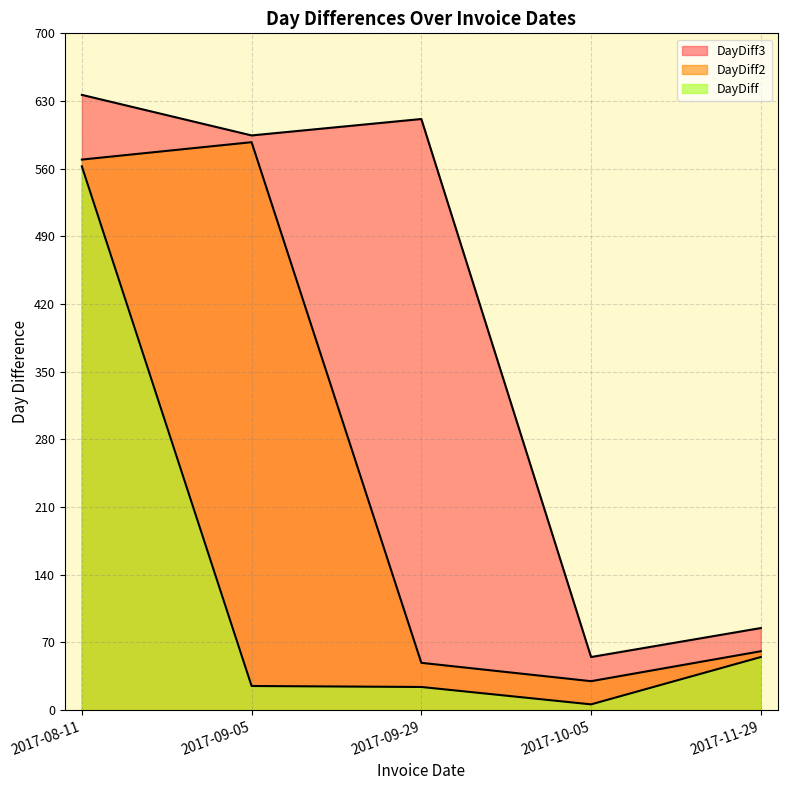

What are all the series names shown in the legend?

DayDiff, DayDiff2, DayDiff3